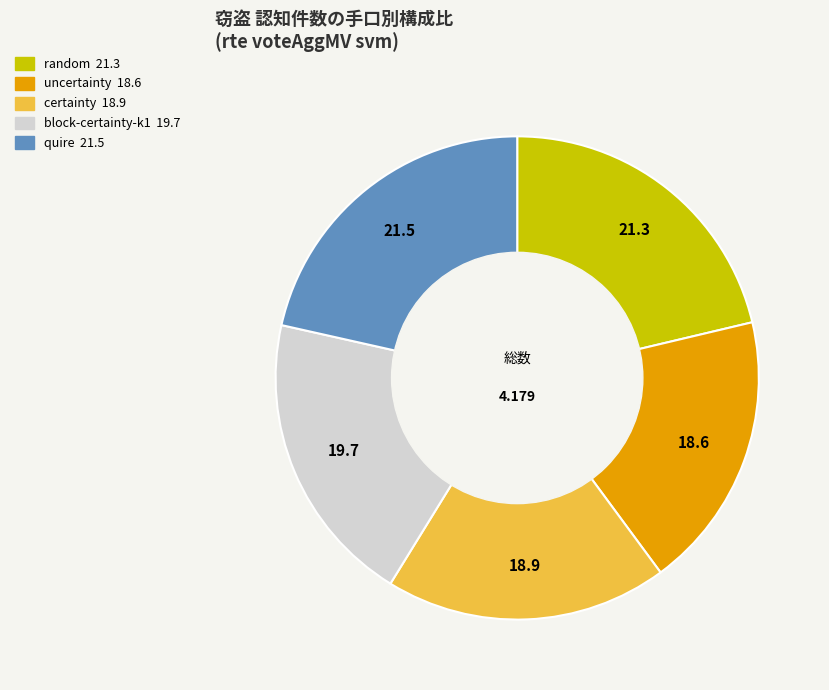

Is the sum of random and quire greater than half?

No